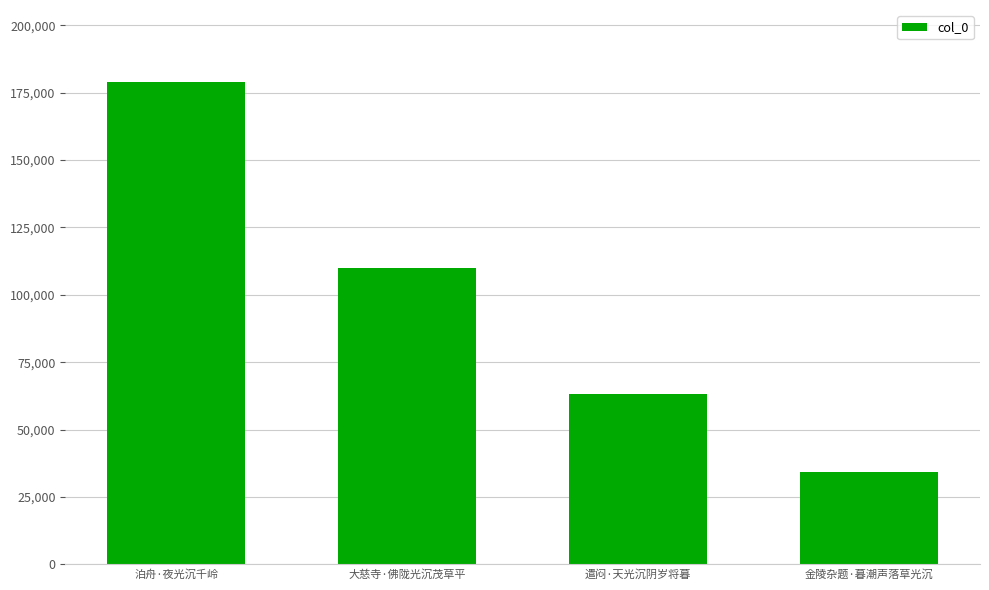

At which category does the chart reach its peak across all series?

泊舟·夜光沉千岭